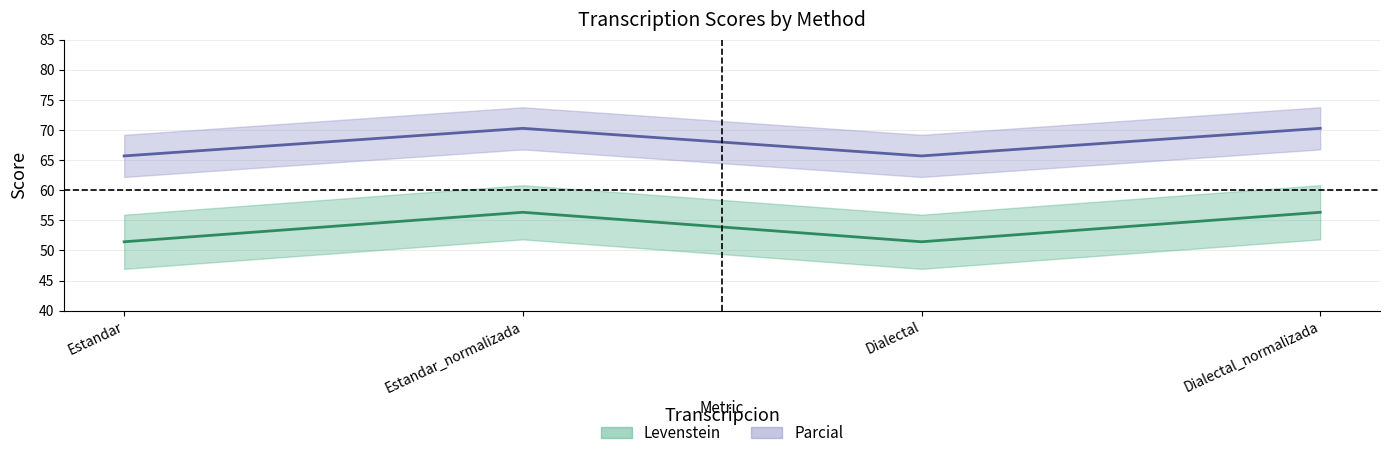

What is the average value of the Parcial series?

68.0